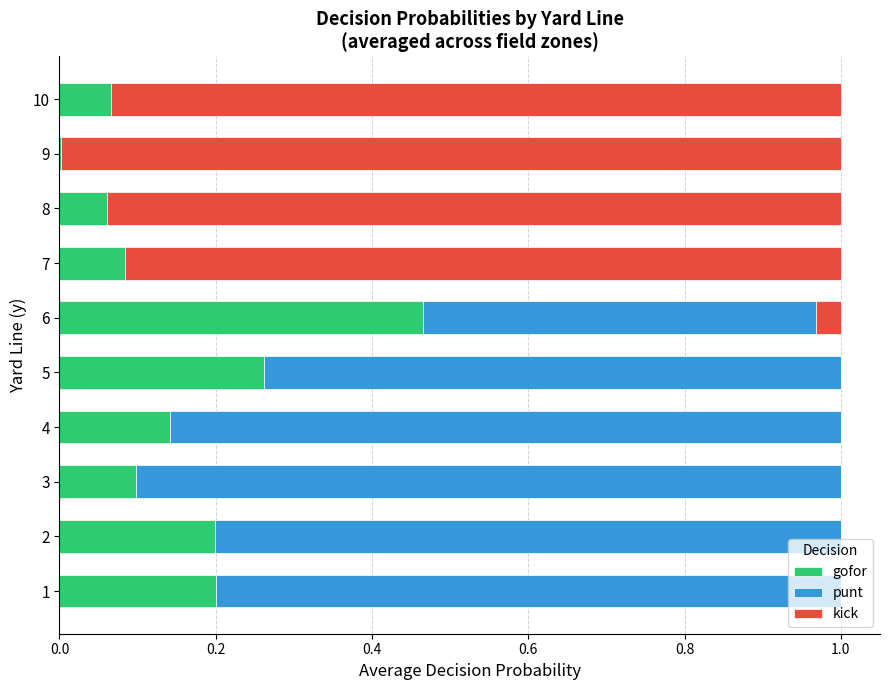

Is it true that gofor equals 0.2 at 1?

True